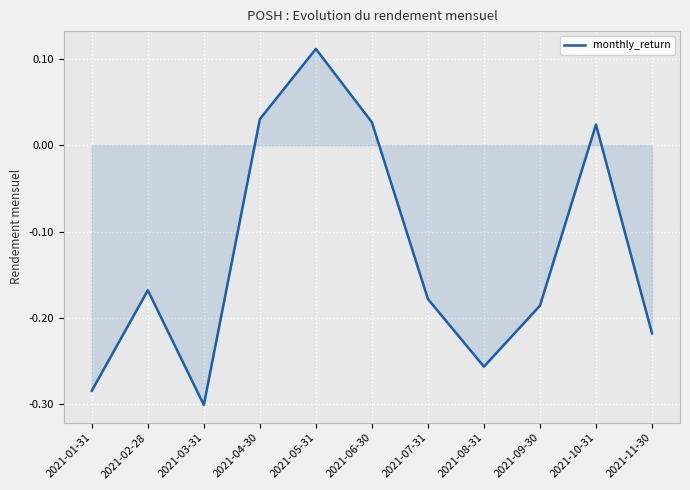

At which category does the chart reach its peak across all series?

2021-05-31